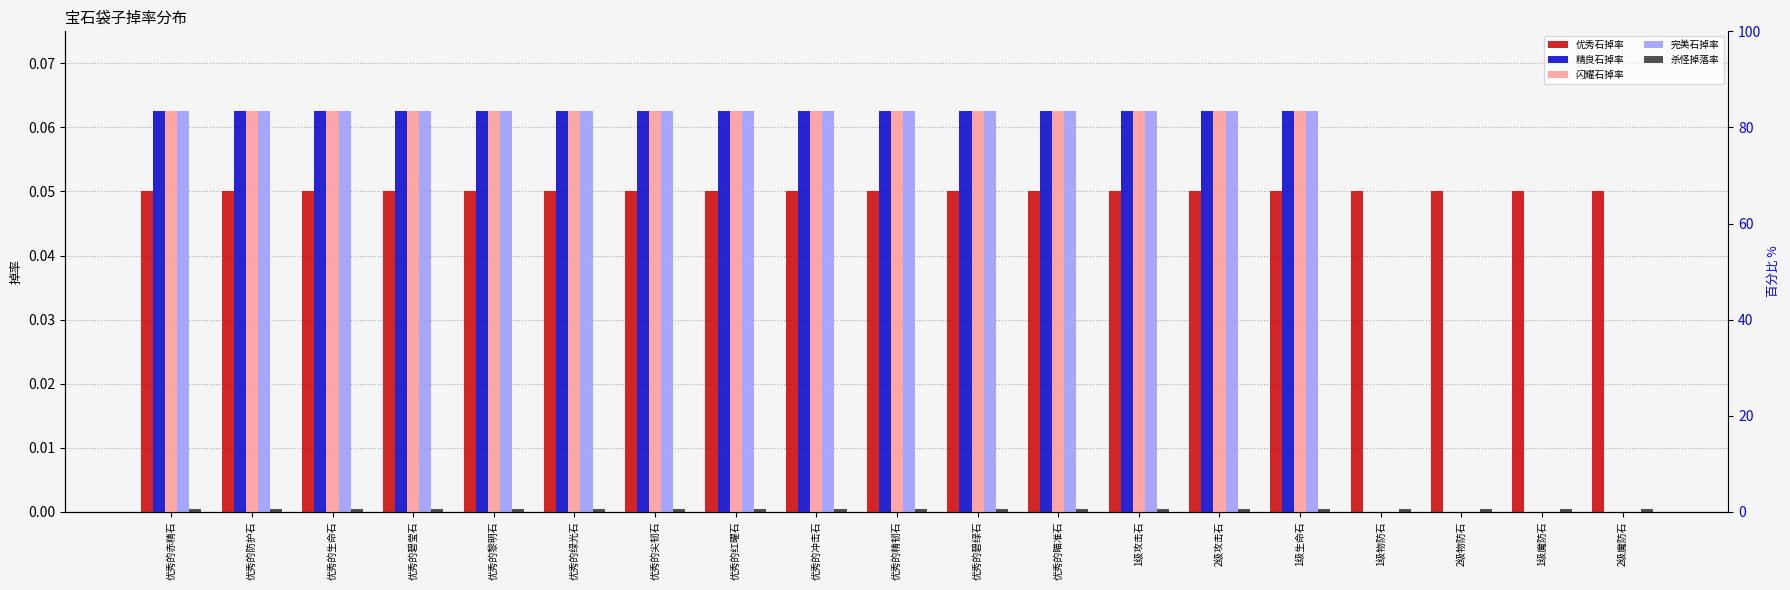

Are the bars grouped side by side (vs. stacked)?

Yes